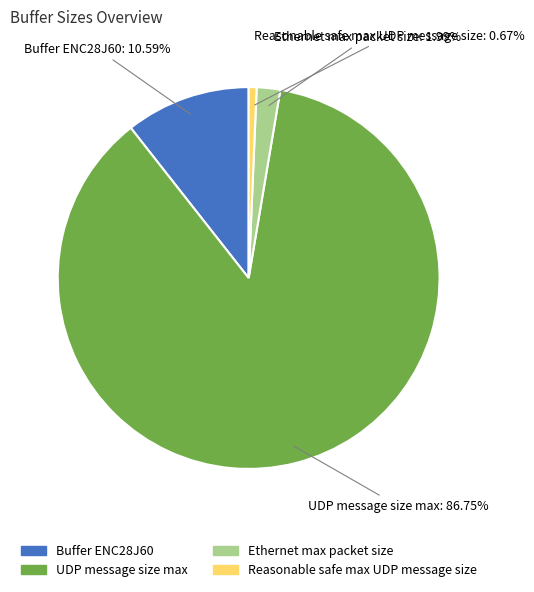

How many segments does this pie chart have?

4